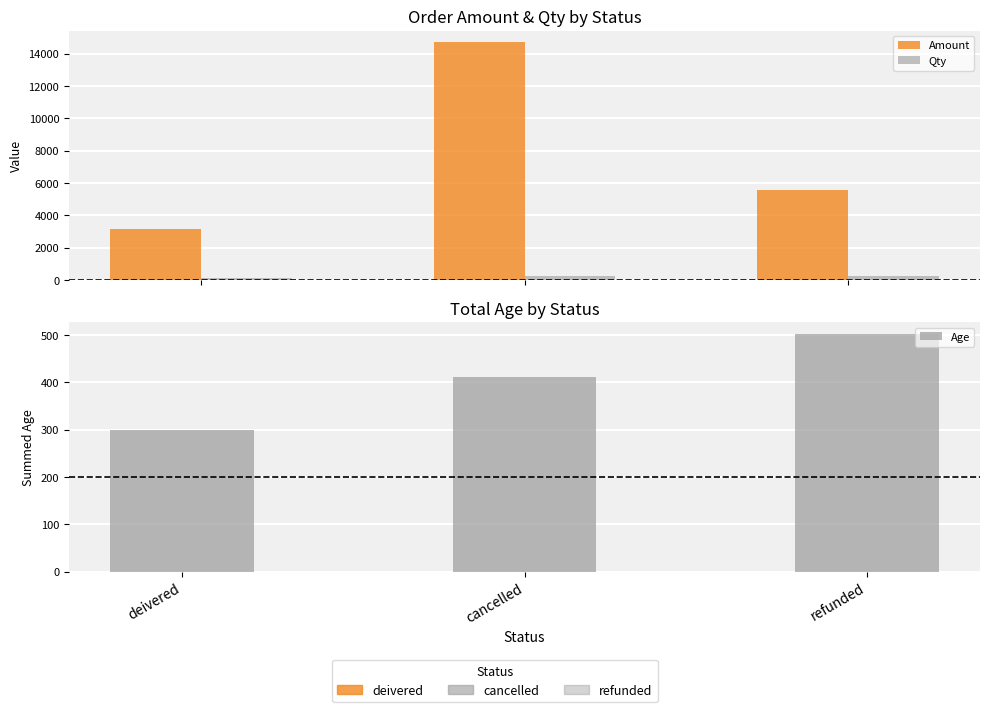

List the series in order of their peak value, lowest first.

Qty, Age, Amount